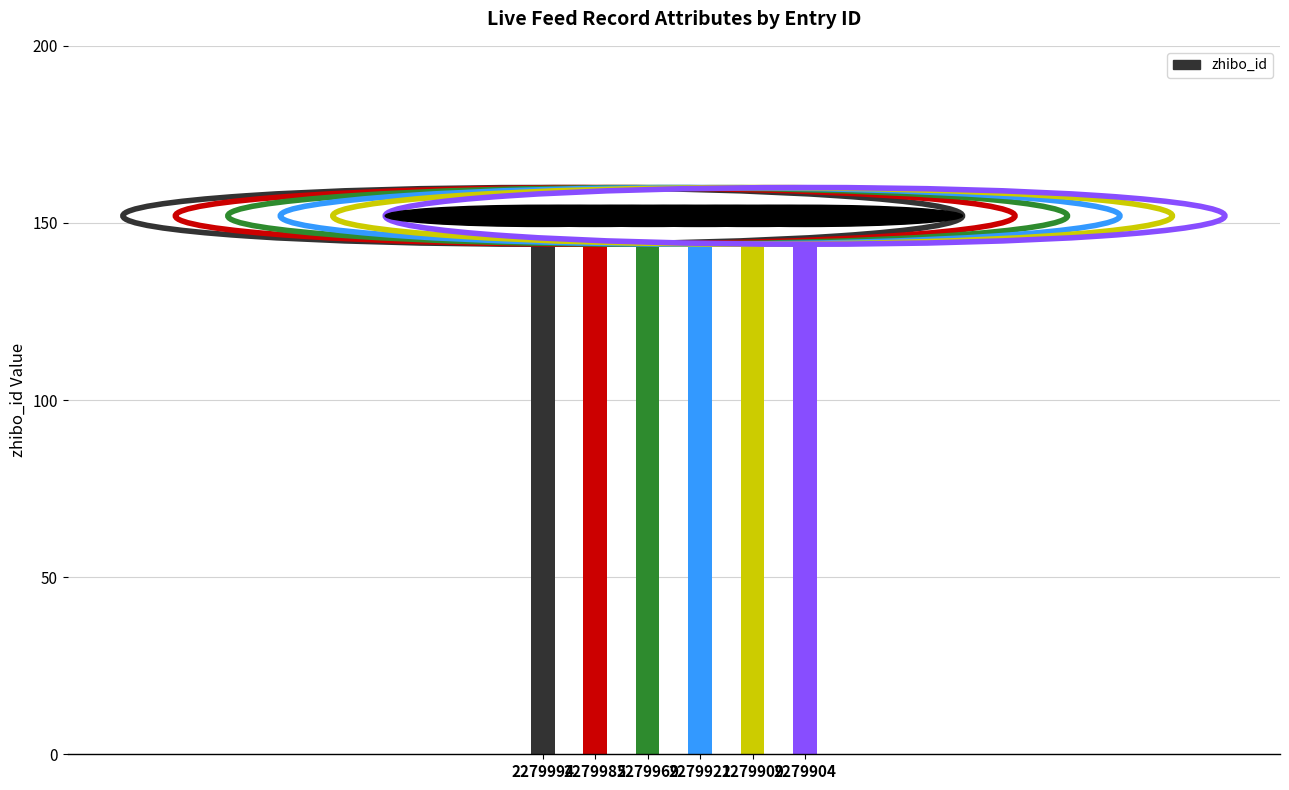

Count the number of categories in the chart.

6